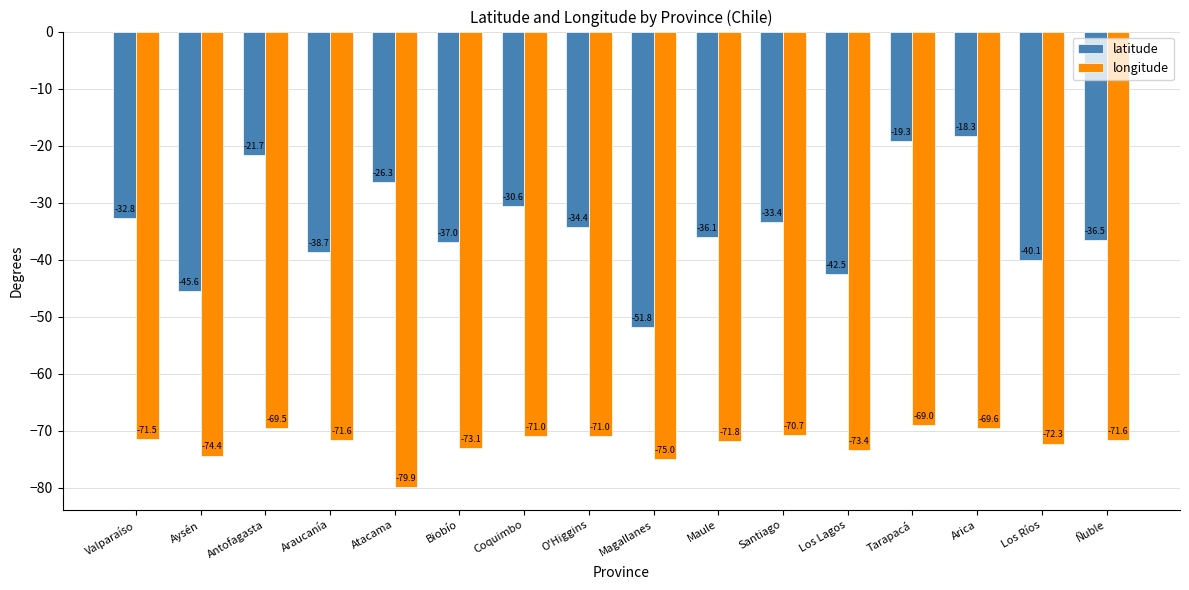

Reading left to right, transcribe all the data shown in this chart.

latitude: -32.8	-45.6	-21.7	-38.7	-26.3	-37.0	-30.6	-34.4	-51.8	-36.1	-33.4	-42.5	-19.3	-18.3	-40.1	-36.5
longitude: -71.5	-74.4	-69.5	-71.6	-79.9	-73.1	-71.0	-71.0	-75.0	-71.8	-70.7	-73.4	-69.0	-69.6	-72.3	-71.6